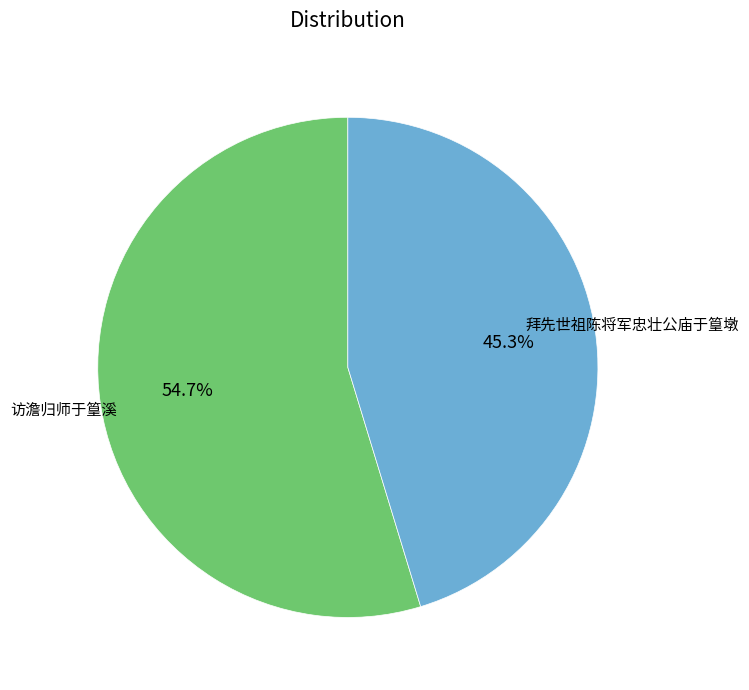

To the nearest percent, what is the difference between the largest and smallest slice percentages?

9%